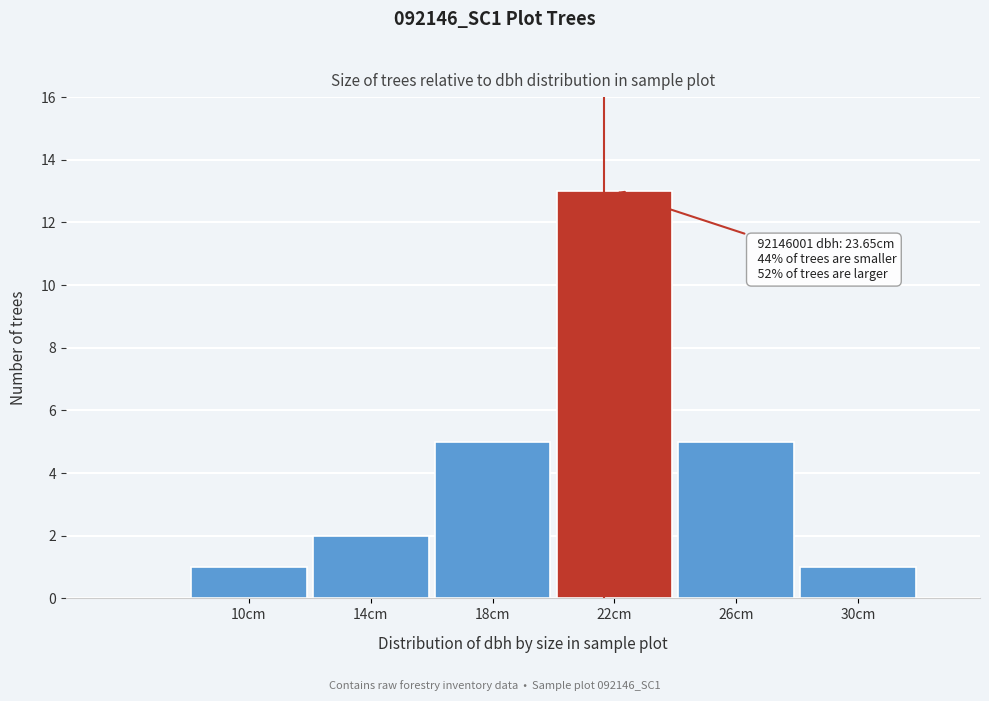

Reading right to left, transcribe all the data shown in this chart.

1	5	13	5	2	1